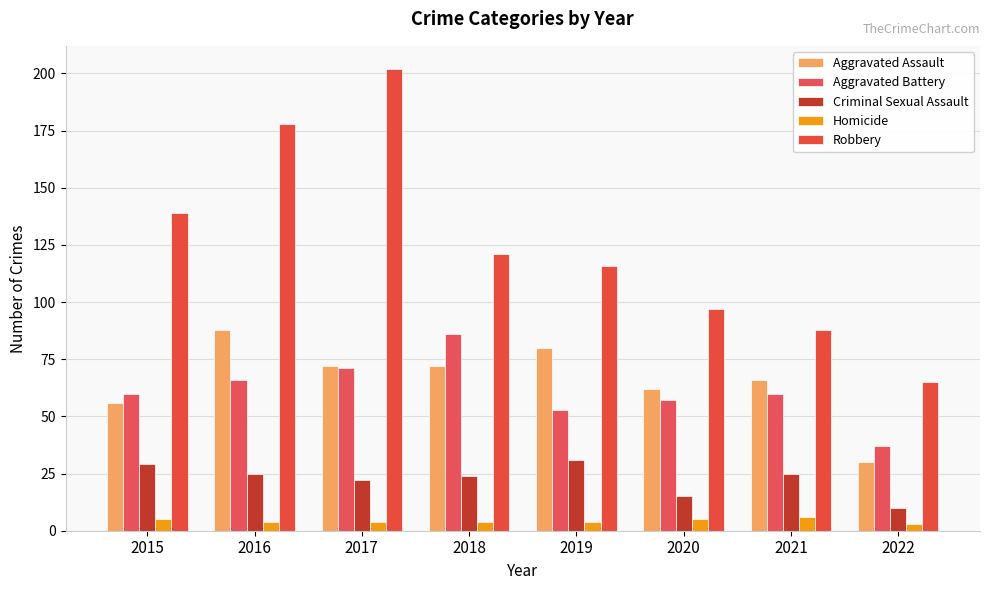

What is the greatest value displayed?

202